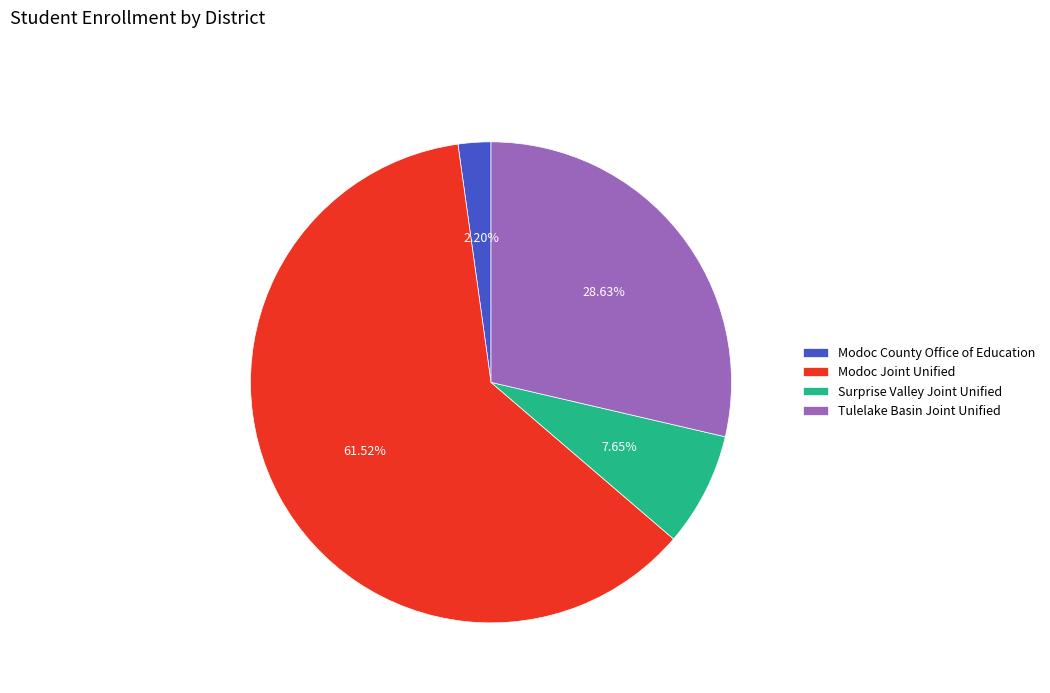

True or false: Modoc County Office of Education accounts for 12% of the total.

False